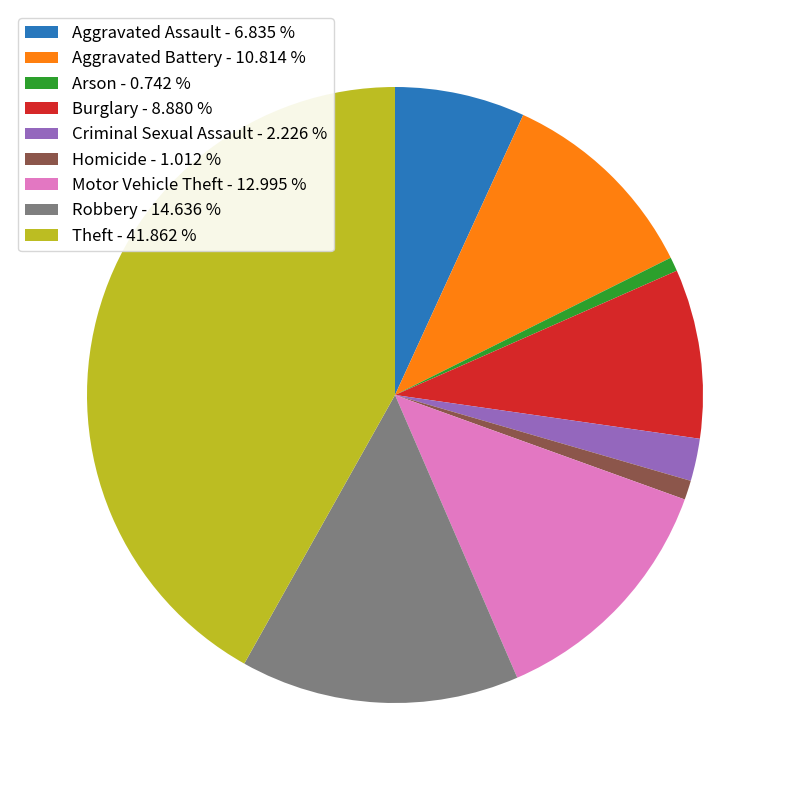

Is Arson - 0.742 % the majority of the pie?

No